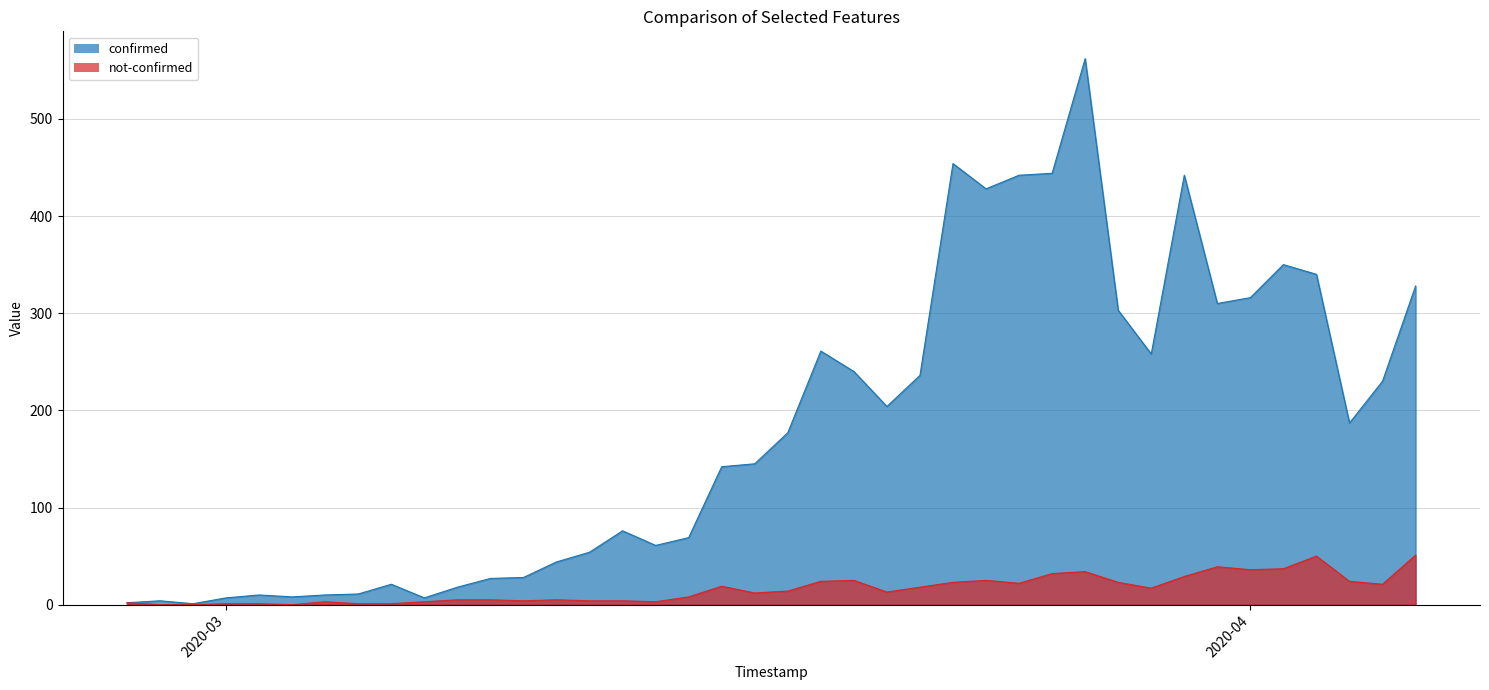

Read the confirmed value at 2020-03-25.

442